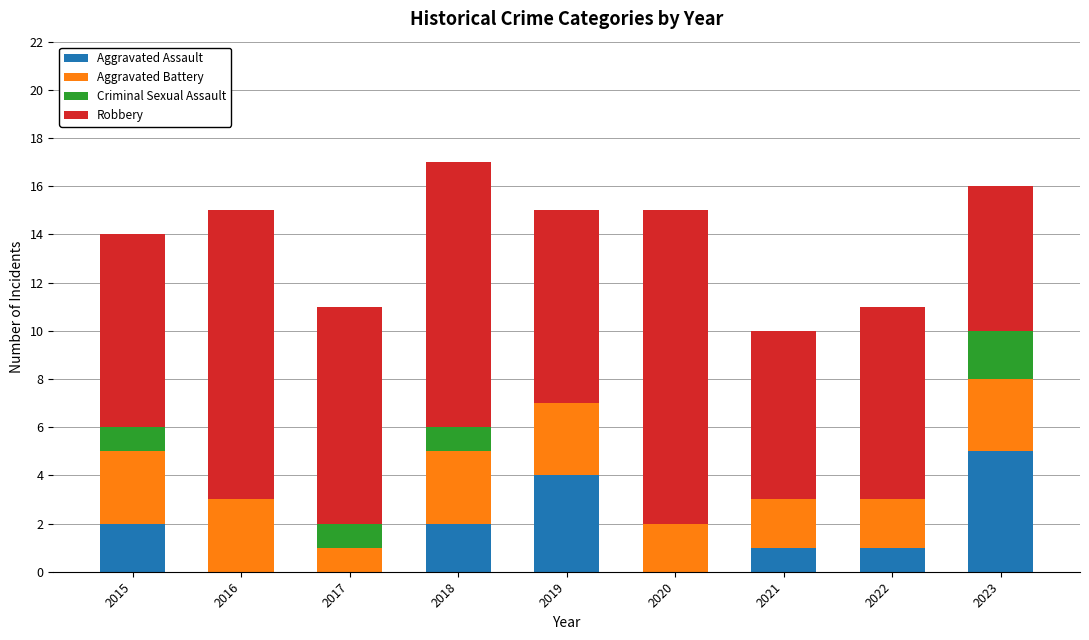

What are all the series names shown in the legend?

Aggravated Assault, Aggravated Battery, Criminal Sexual Assault, Robbery